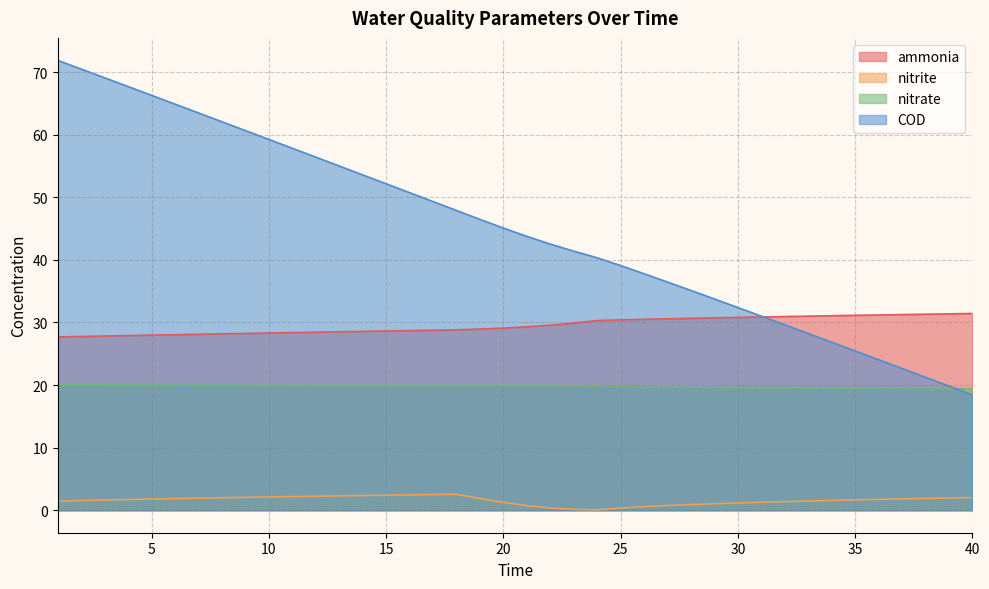

Reading left to right, list all the values displayed in this chart.

ammonia: 27.7	27.8	27.8	27.9	28.0	28.0	28.1	28.2	28.2	28.3	28.4	28.4	28.5	28.6	28.6	28.7	28.8	28.8	28.9	29.1	29.3	29.6	29.9	30.3	30.4	30.5	30.6	30.7	30.7	30.8	30.9	30.9	31.0	31.1	31.1	31.2	31.3	31.3	31.4	31.4
nitrite: 1.5	1.5	1.6	1.7	1.8	1.9	1.9	2.0	2.1	2.1	2.2	2.2	2.3	2.3	2.4	2.5	2.5	2.5	1.9	1.3	0.7	0.4	0.2	0.1	0.4	0.6	0.7	0.9	1.0	1.2	1.3	1.4	1.5	1.6	1.7	1.7	1.8	1.9	2.0	2.0
nitrate: 20.1	20.0	20.0	20.0	20.0	20.0	20.0	20.0	20.0	20.0	19.9	19.9	19.9	19.9	19.9	19.9	19.9	19.9	19.9	19.9	19.9	19.9	19.9	19.8	19.7	19.7	19.6	19.6	19.6	19.5	19.5	19.5	19.5	19.5	19.5	19.4	19.4	19.4	19.4	19.4
COD: 71.9	70.5	69.1	67.7	66.3	64.9	63.5	62.1	60.7	59.2	57.8	56.4	55.0	53.6	52.2	50.7	49.3	47.9	46.5	45.1	43.8	42.5	41.4	40.3	39.1	37.8	36.5	35.1	33.8	32.4	31.0	29.6	28.2	26.9	25.5	24.1	22.7	21.3	19.8	18.4